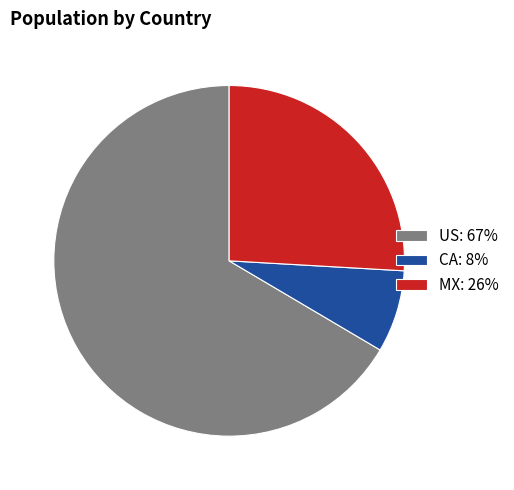

How many slices are in this pie chart?

3